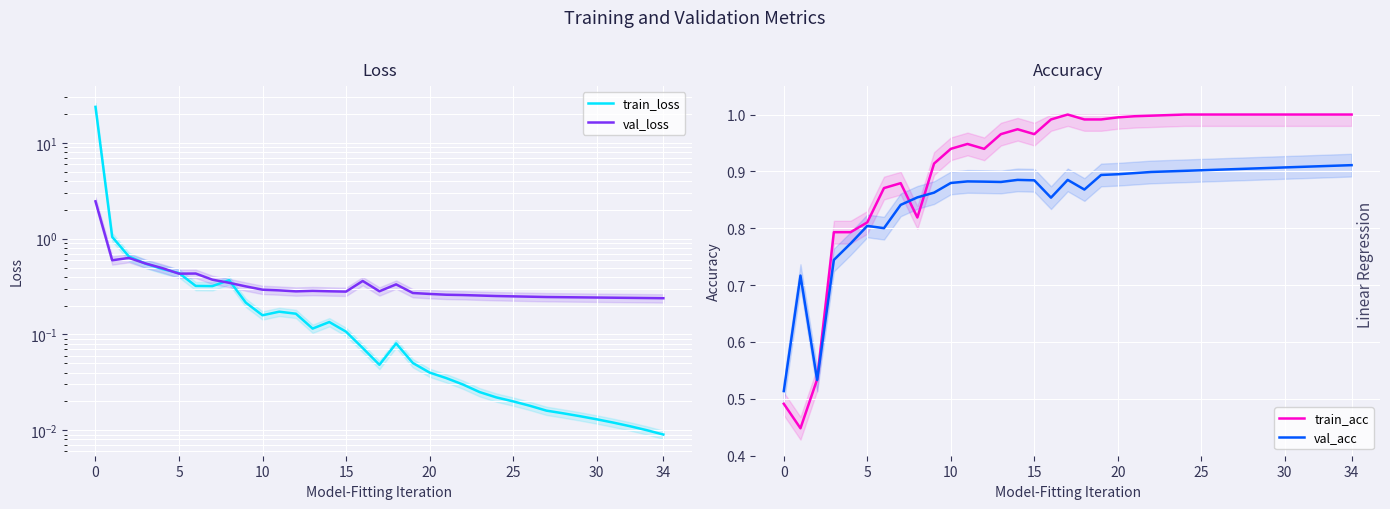

At which category does the chart reach its minimum across all series?

34